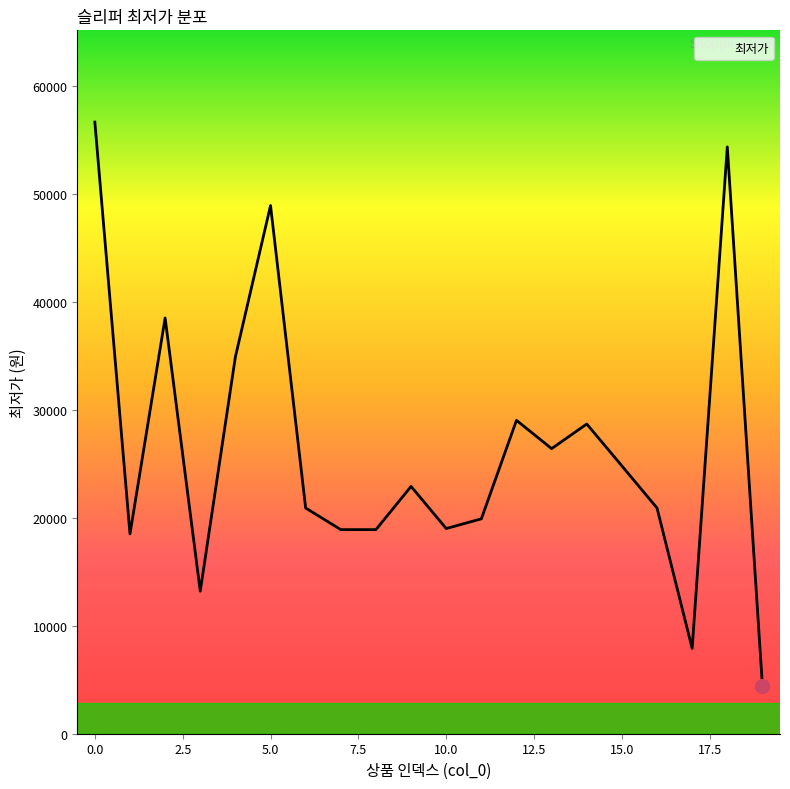

What is the difference between the maximum and second lowest values?

48740